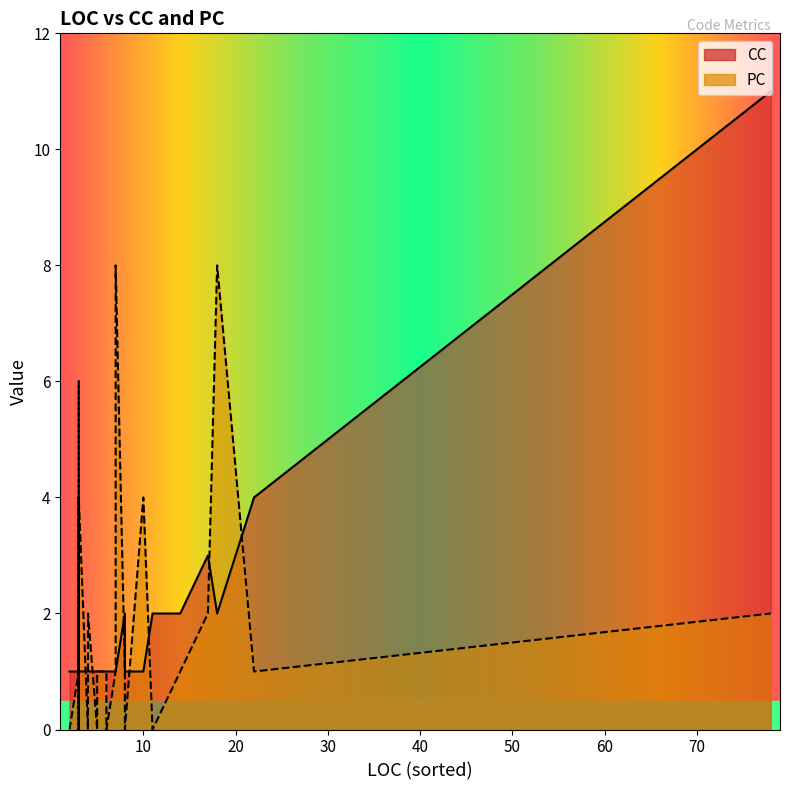

Count the PC values in the range 1 to 3.

24